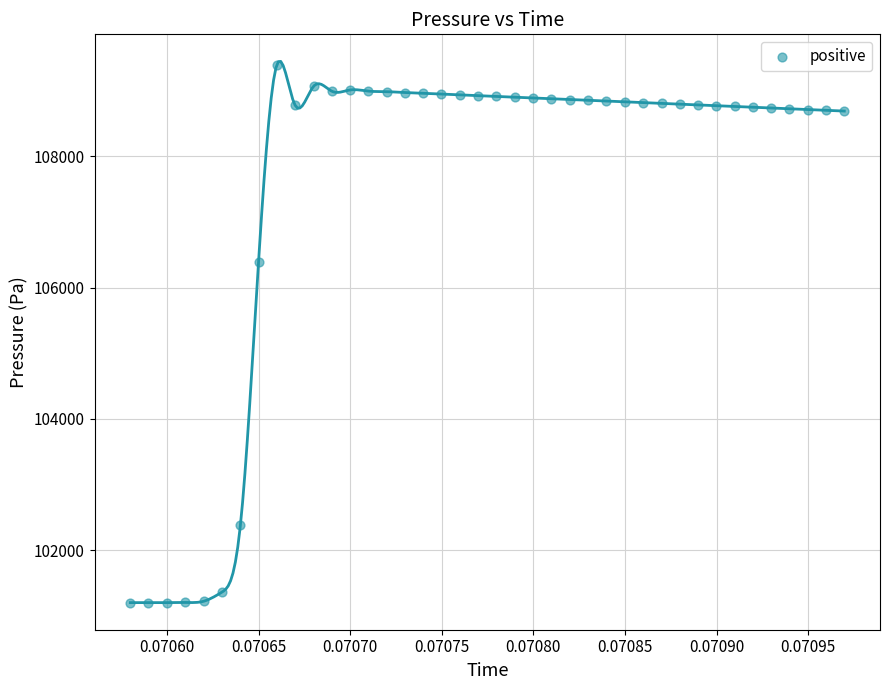

What is the range of Y values (max minus min)?

8191.1